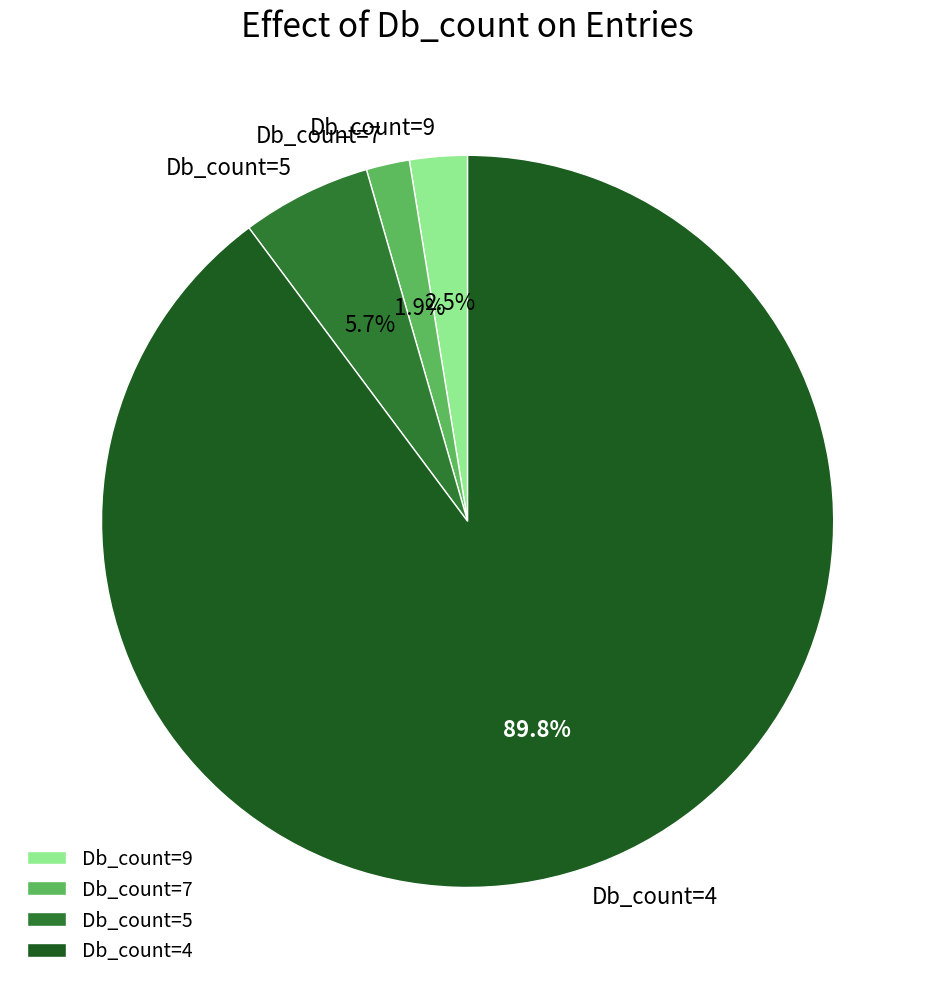

Which has a higher value, Db_count=5 or Db_count=9?

Db_count=5